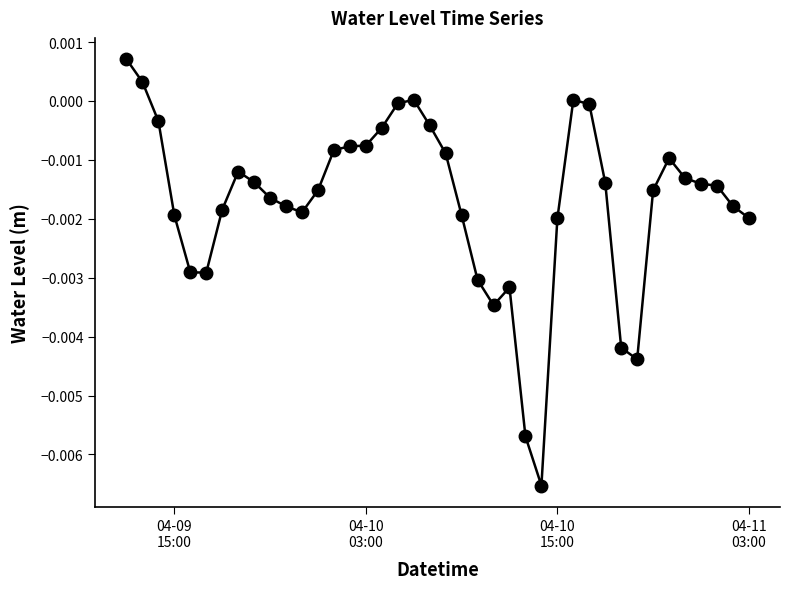

True or false: there are more than 1 points higher than both neighbors.

True